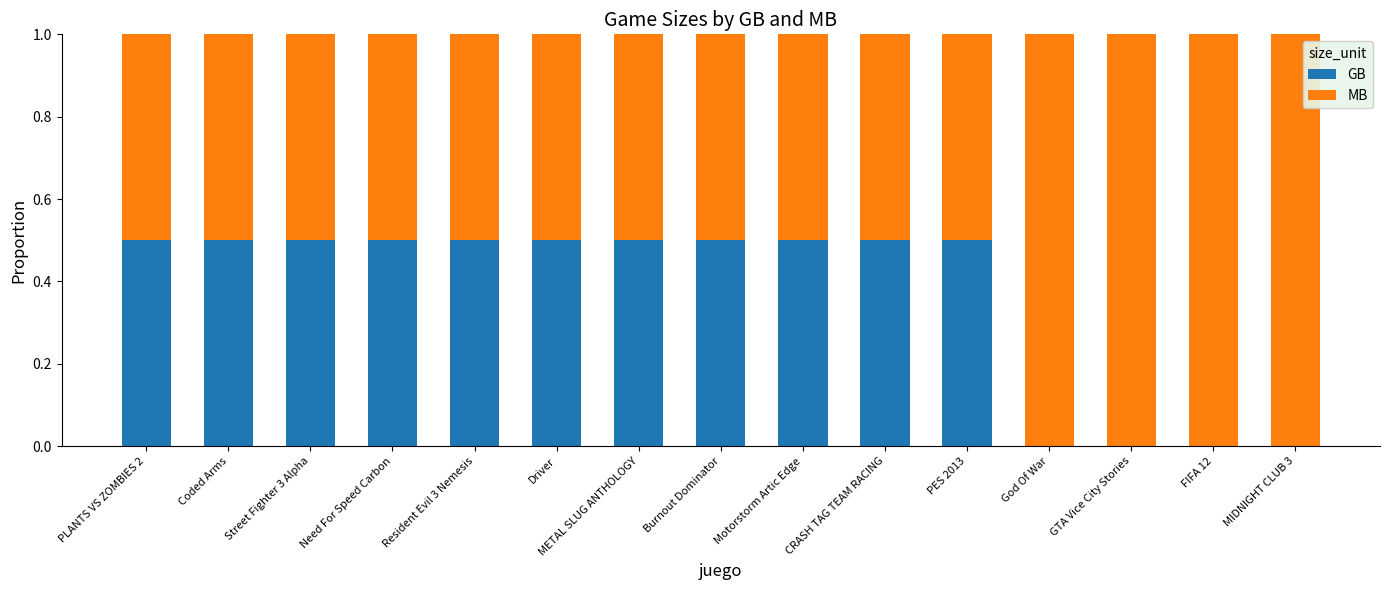

What is the sum of all GB values?

5.5